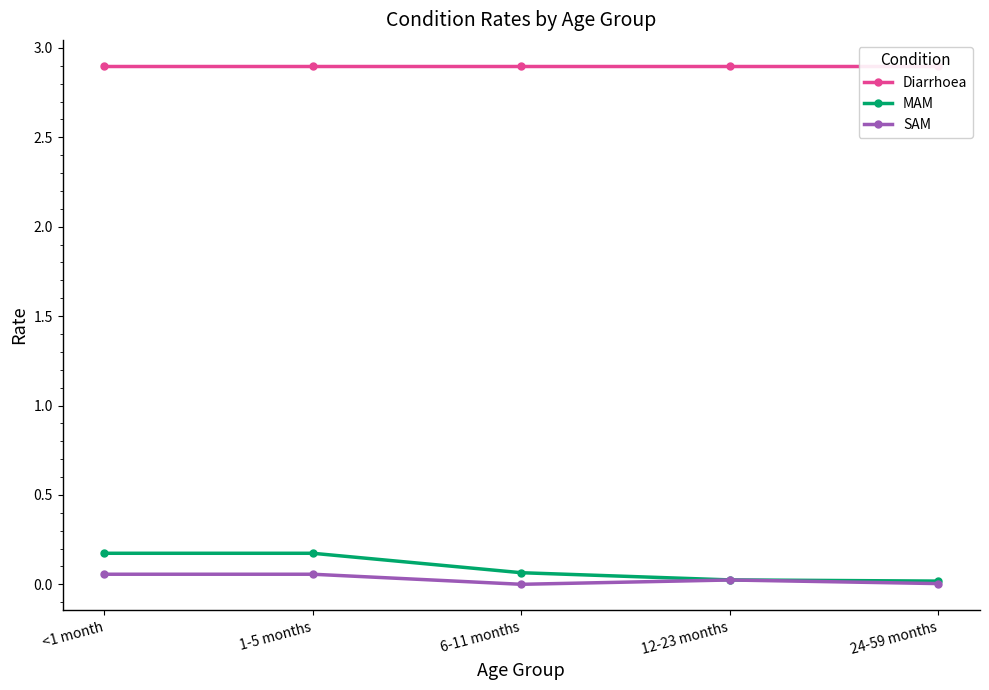

How many series are shown in this chart?

3